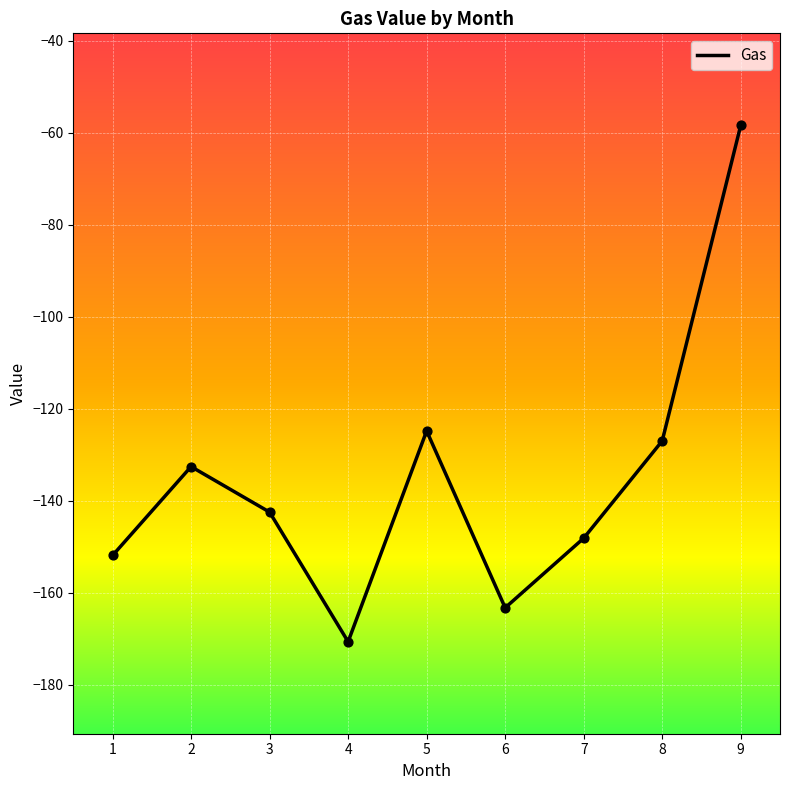

What is the change in value from 2 to 7?

-15.6